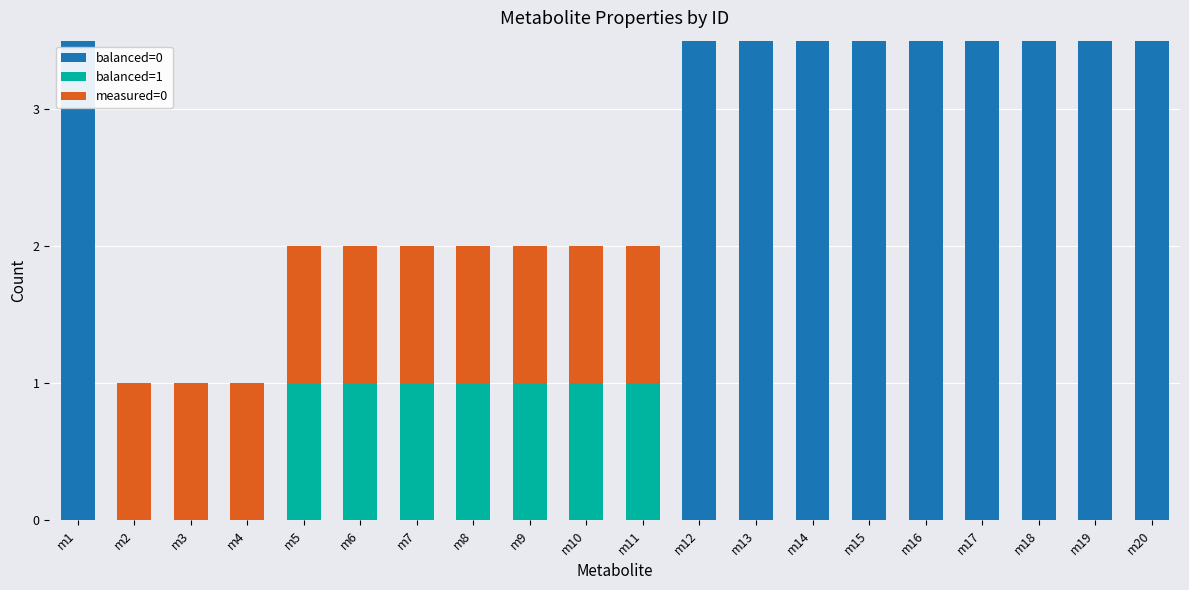

Rank the series by their average value, from highest to lowest.

balanced=0, measured=0, balanced=1